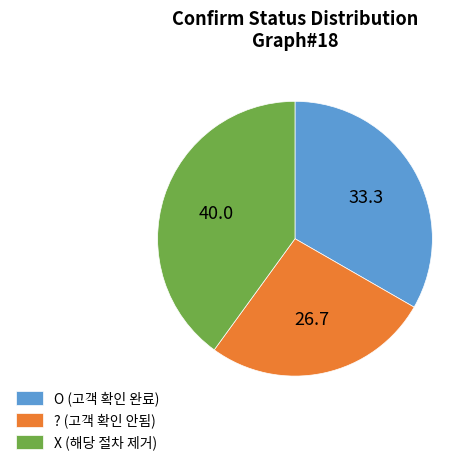

Which category has the smallest portion of the pie?

? (고객 확인 안됨)